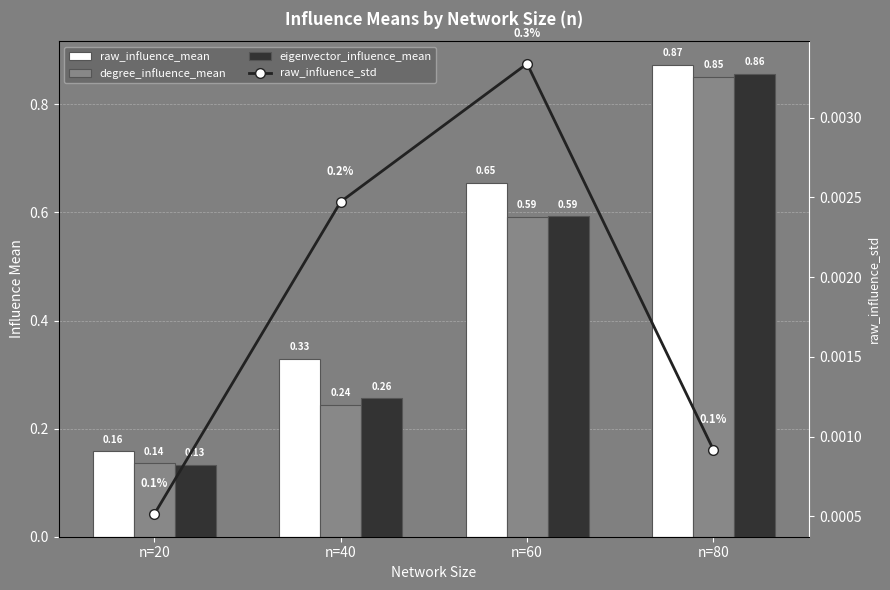

Is it true that degree_influence_mean equals 0.2 at n=40?

True